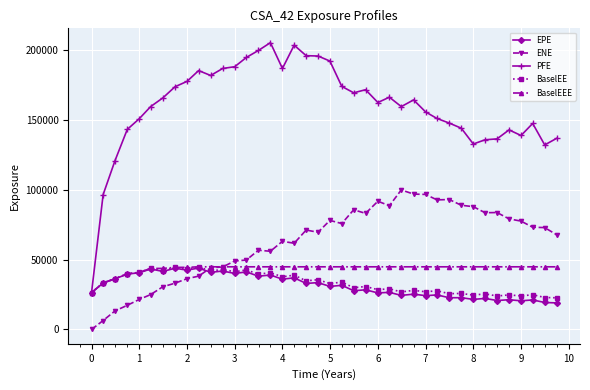

Which series has the largest range (max minus min)?

PFE